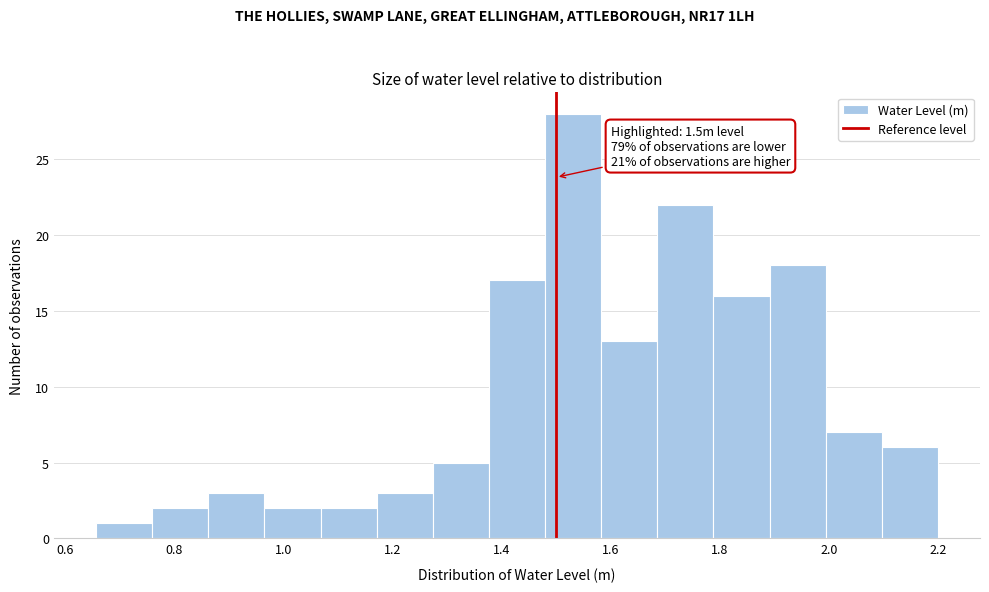

Which range on the x-axis has the tallest bar?

1.48 to 1.58